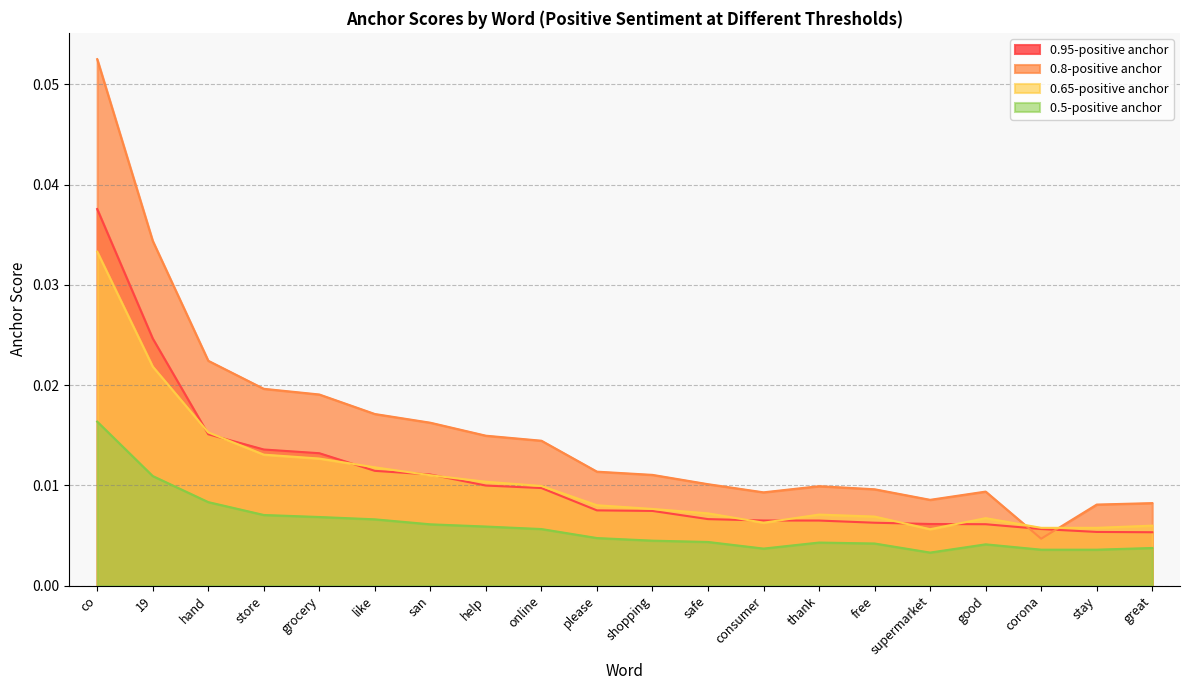

How many intersections are there between 0.8-positive anchor and 0.65-positive anchor?

2